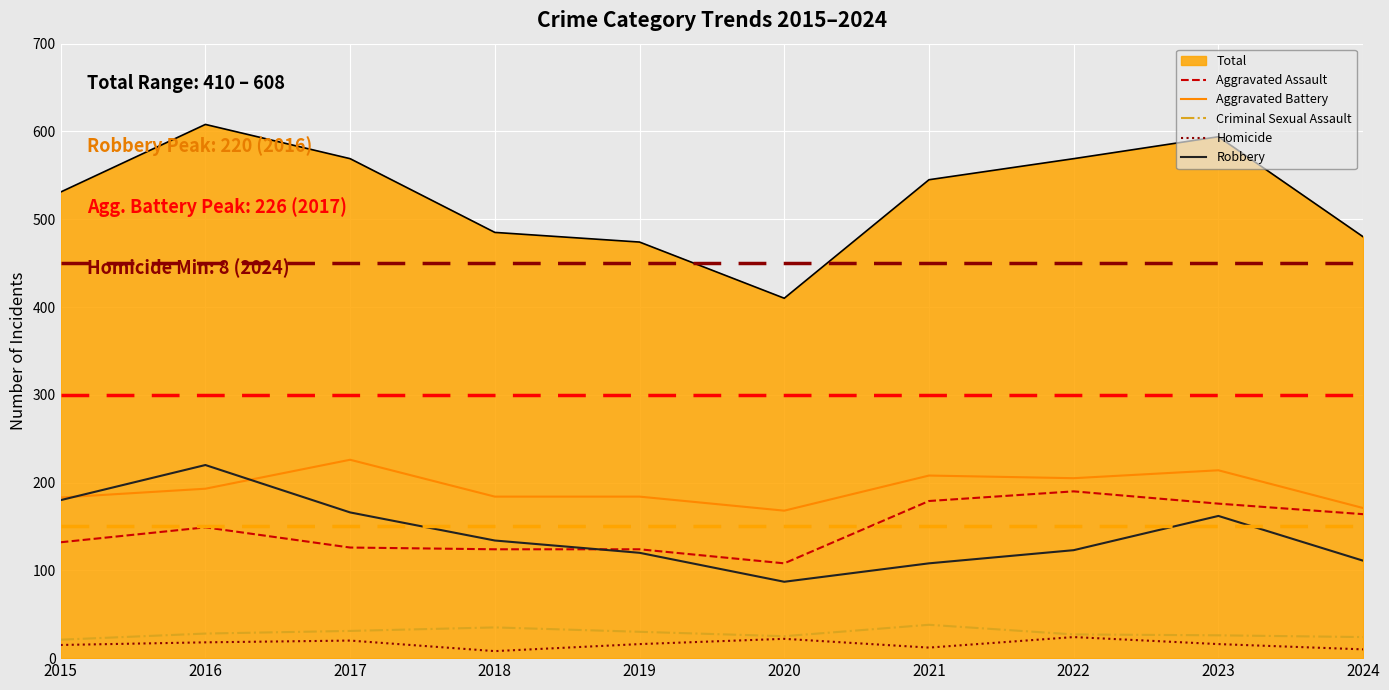

True or false: Total and Homicide intersect in this chart.

False